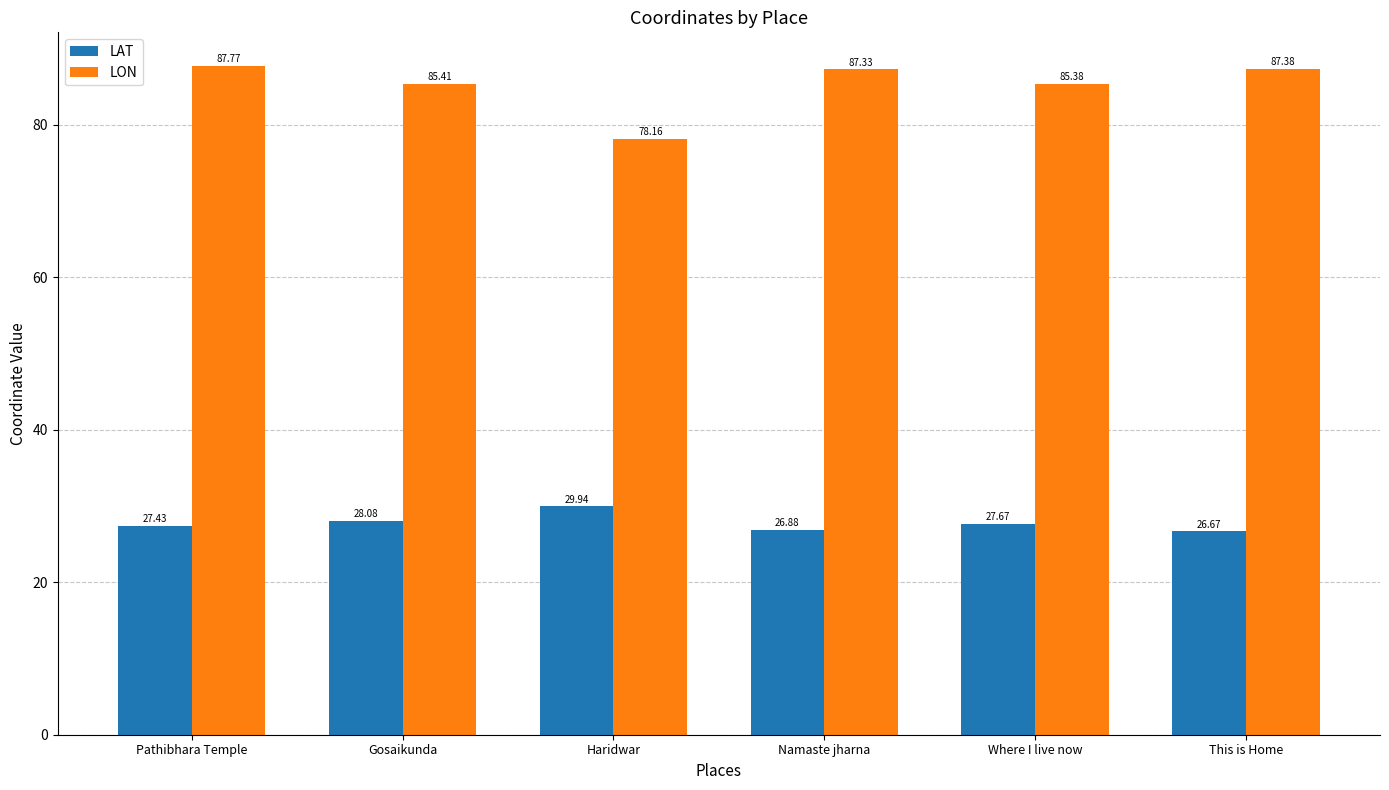

What is the value of the LON bar at the 5th from the left?

85.4